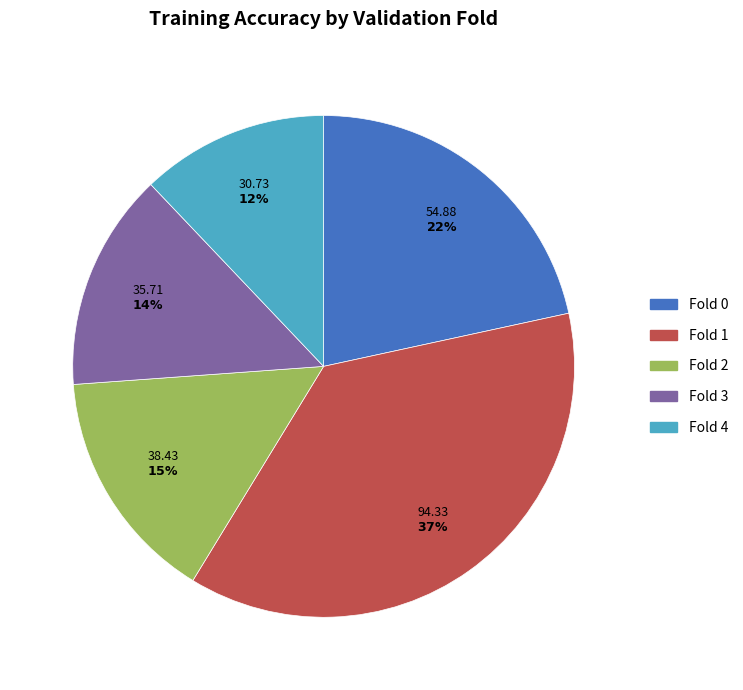

Which category has the smallest portion of the pie?

Fold 4